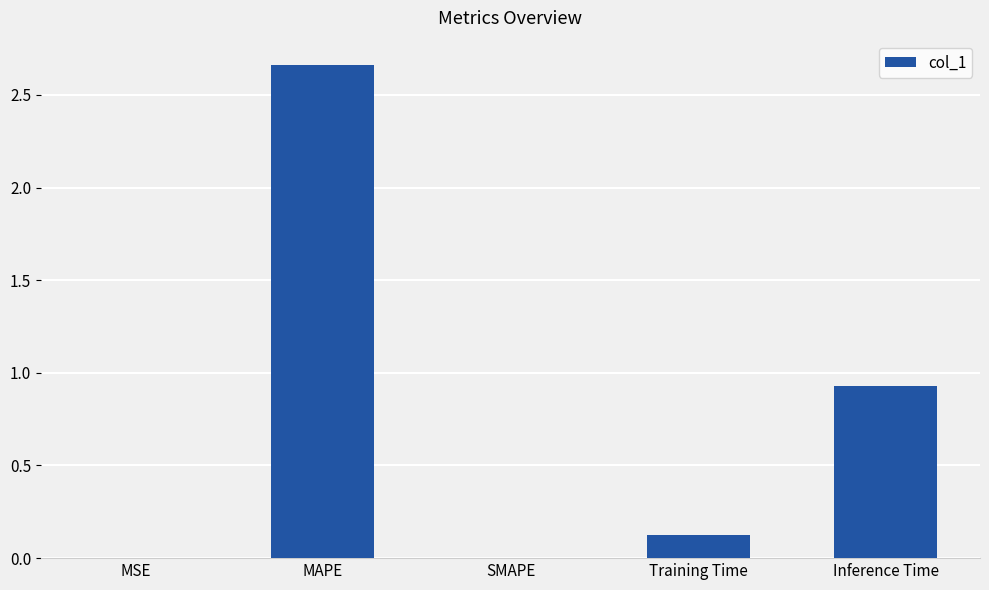

What value does the data have at Inference Time?

0.9